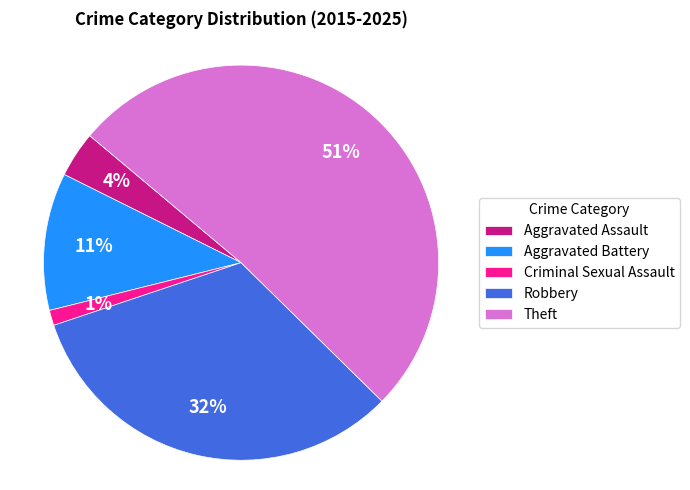

What is the ratio of the value at Theft to the value at Aggravated Battery?

4.6